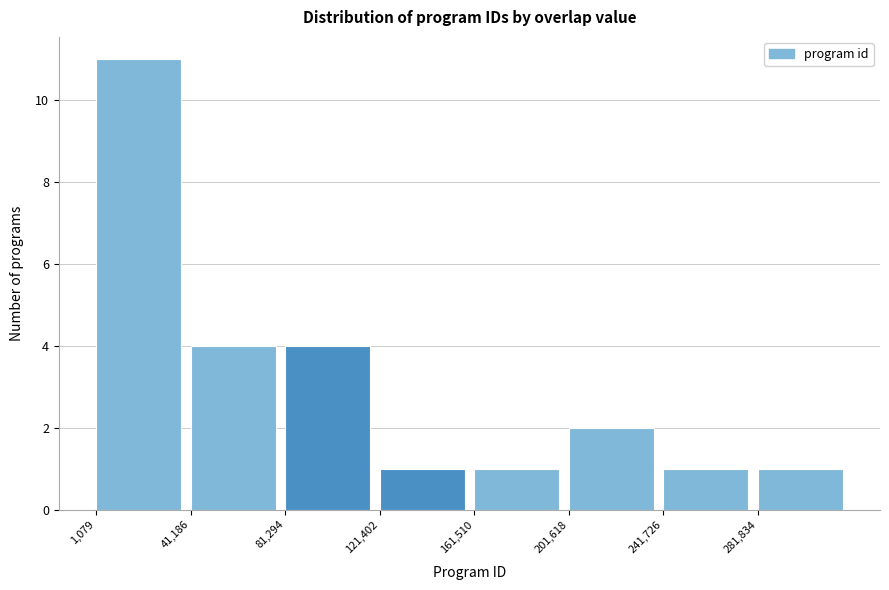

How tall is the bar that spans 280000 to 320000 on the x-axis? Neither the bar edges nor the heights are printed on the chart, so give them approximately, as read against the axes.

1